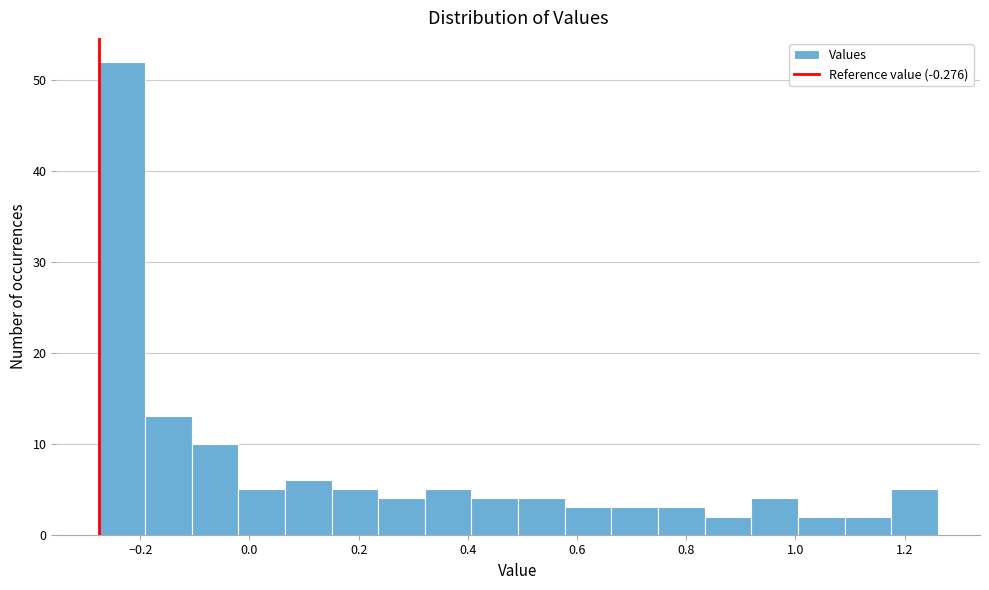

Reading left to right, transcribe this chart: for each bar, give the range it covers on the x-axis and its height. Neither the bar edges nor the heights are printed on the chart, so give them approximately, as read against the axes.

-0.28 to -0.20: 52
-0.20 to -0.10: 13
-0.10 to -0.02: 10
-0.02 to 0.06: 5
0.06 to 0.16: 6
0.16 to 0.24: 5
0.24 to 0.32: 4
0.32 to 0.40: 5
0.40 to 0.50: 4
0.50 to 0.58: 4
0.58 to 0.66: 3
0.66 to 0.74: 3
0.74 to 0.84: 3
0.84 to 0.92: 2
0.92 to 1.00: 4
1.00 to 1.10: 2
1.10 to 1.18: 2
1.18 to 1.26: 5